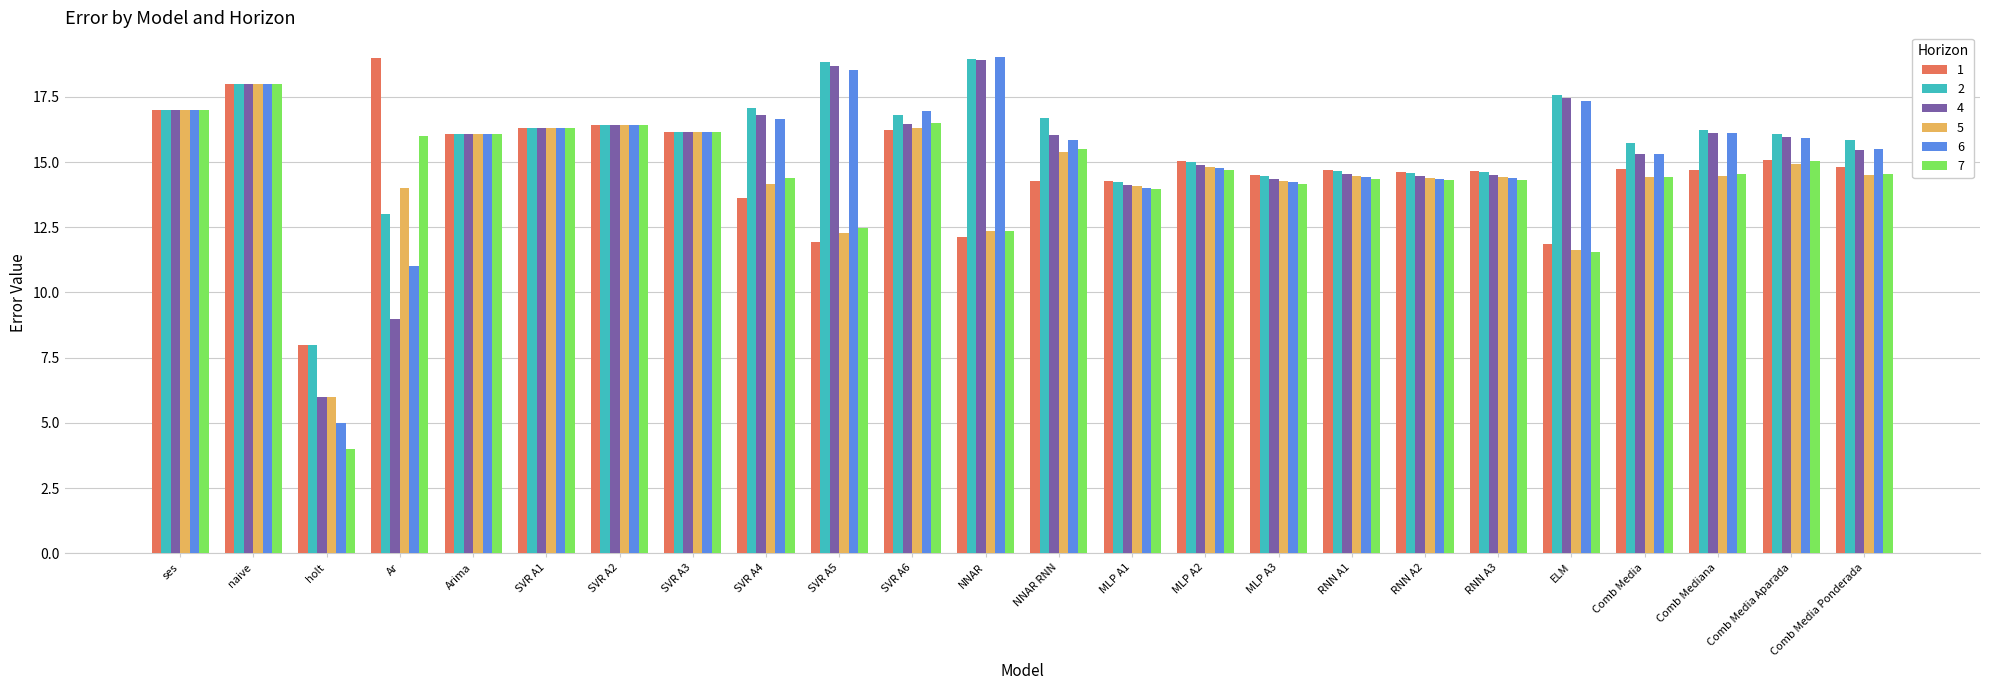

At which category is the sum across all series the highest?

naive